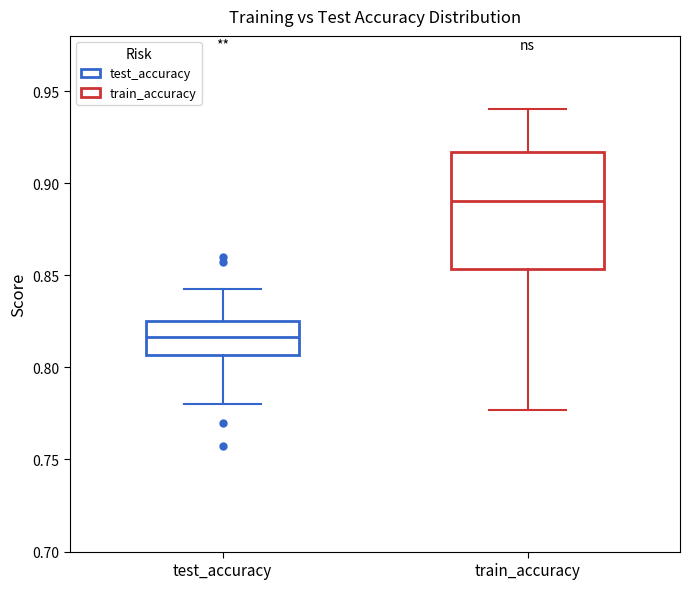

Which box has the lowest median line?

test_accuracy